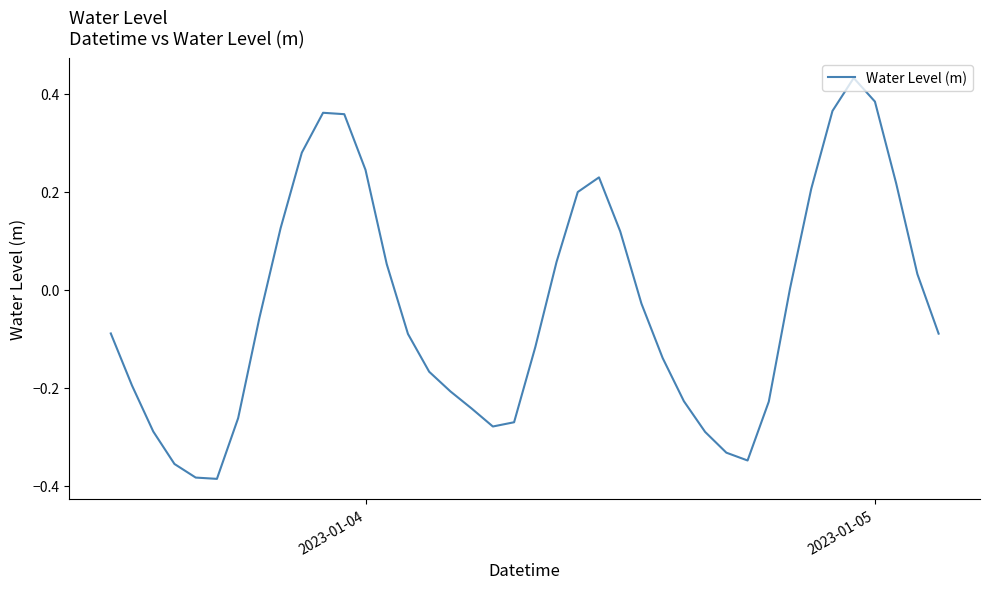

Does the chart have visible grid lines?

No